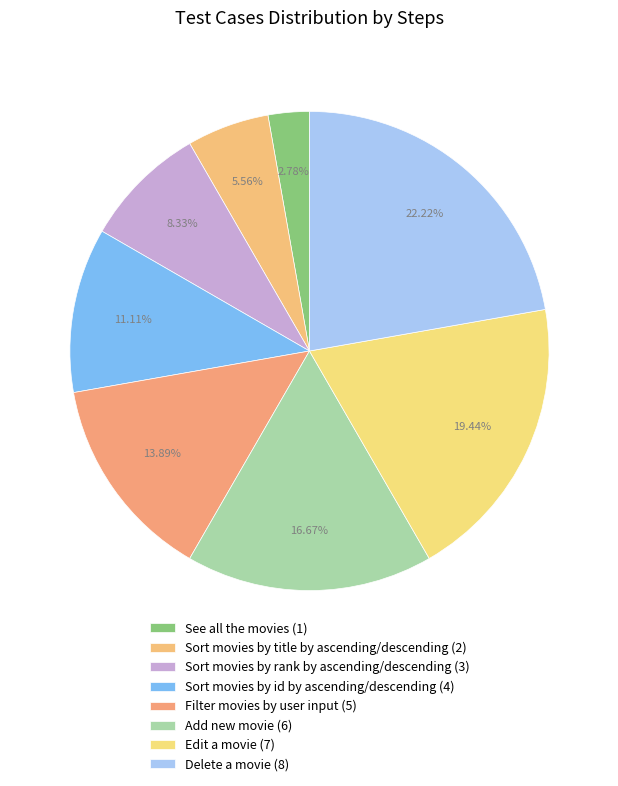

What is the smallest slice in the pie chart?

See all the movies